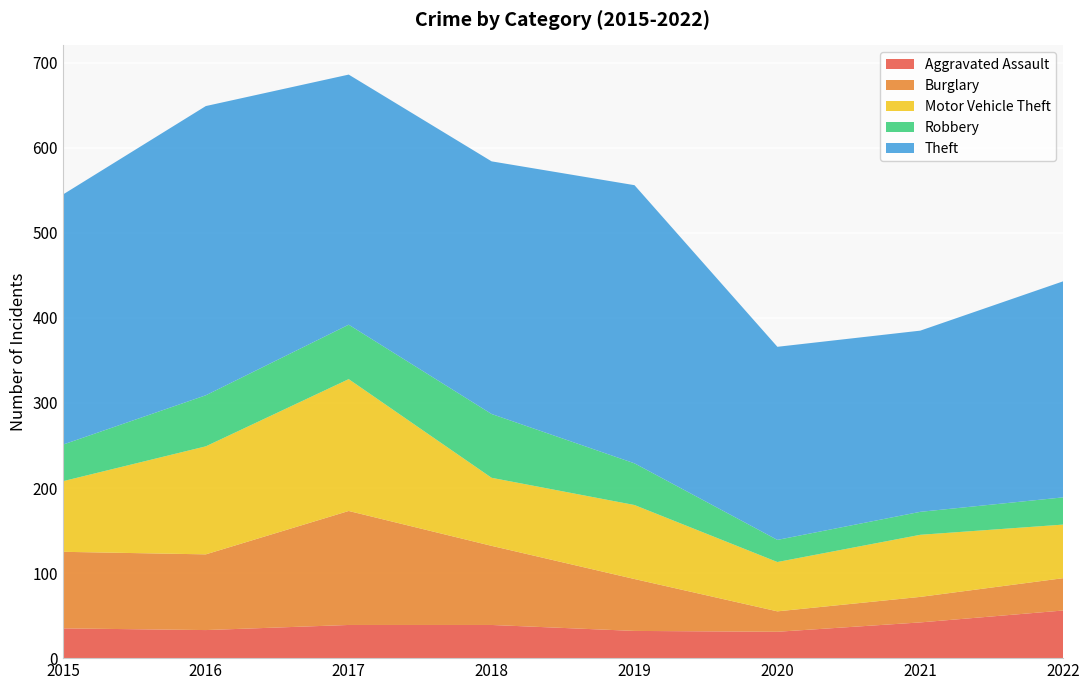

Reading left to right, transcribe all the data shown in this chart.

Aggravated Assault: 2015=35	2016=33	2017=39	2018=39	2019=32	2020=31	2021=42	2022=56
Burglary: 2015=90	2016=89	2017=134	2018=93	2019=61	2020=24	2021=30	2022=38
Motor Vehicle Theft: 2015=83	2016=127	2017=155	2018=80	2019=87	2020=58	2021=73	2022=63
Robbery: 2015=43	2016=60	2017=64	2018=75	2019=49	2020=26	2021=27	2022=32
Theft: 2015=294	2016=340	2017=294	2018=297	2019=327	2020=227	2021=213	2022=254